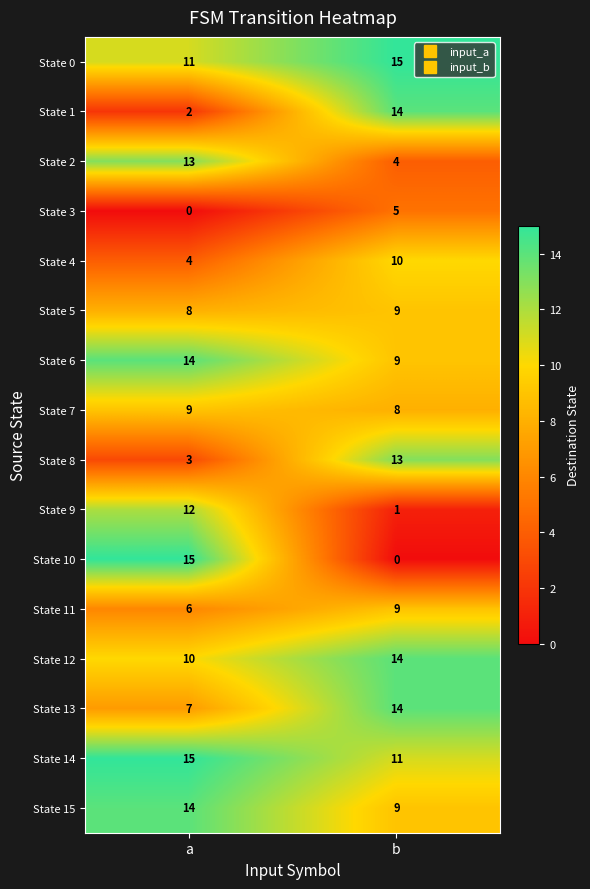

What is the spread (max minus min) of values at b?

15